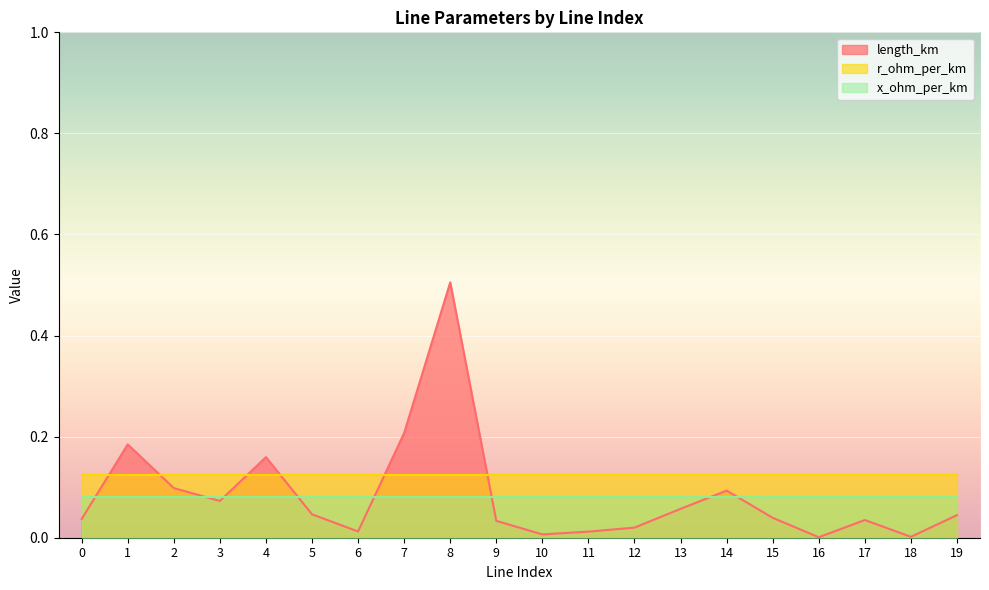

What is the sum of the length_km values at 1 and 14?

0.3